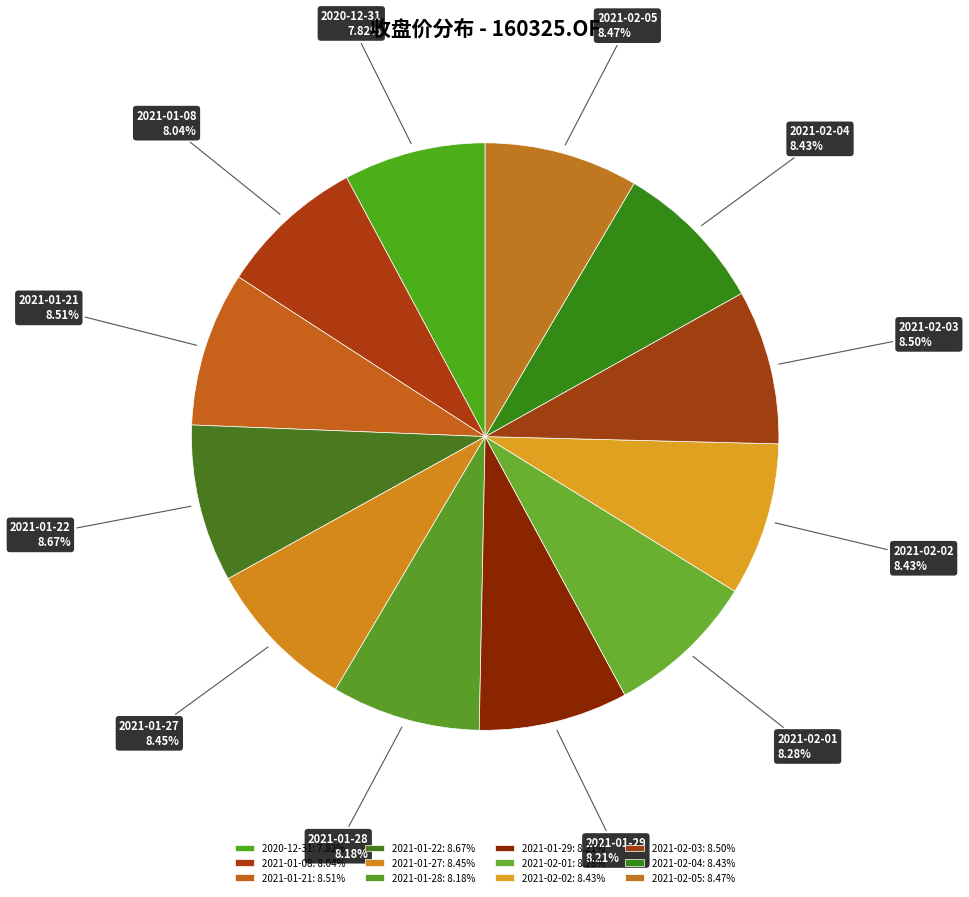

To the nearest percent, what is the difference between the 2021-01-22 and 2020-12-31 slice percentages?

1%